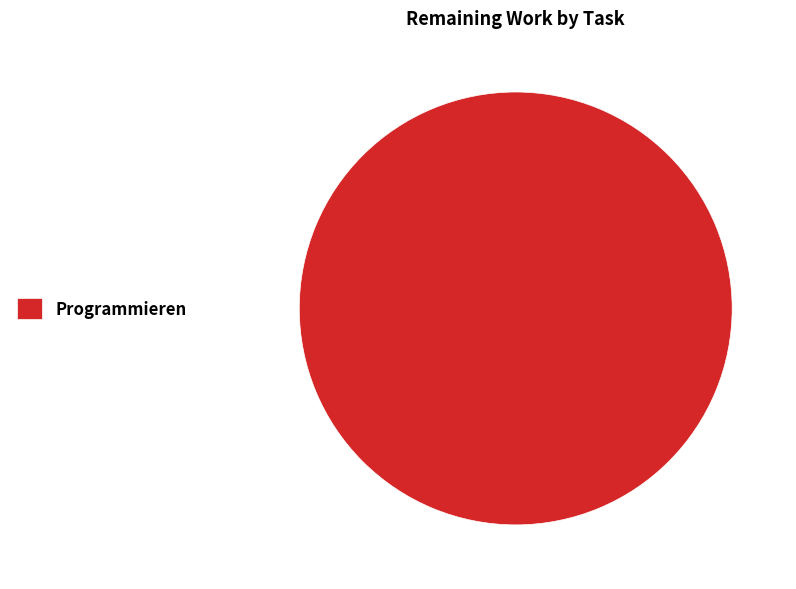

Rank the categories by value from lowest to highest.

Programmieren